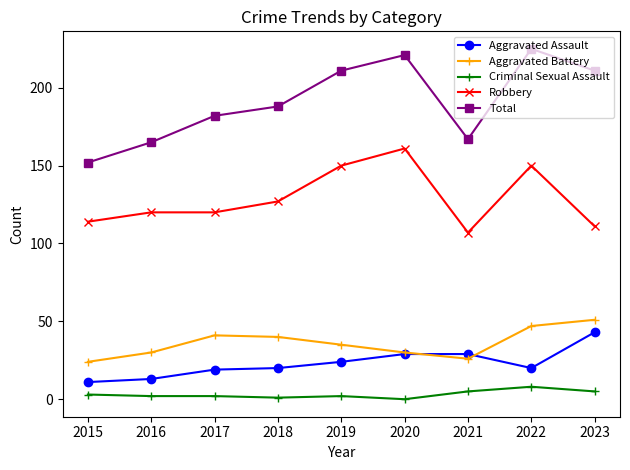

What is the difference between the maximum and minimum values in the Aggravated Assault series?

32